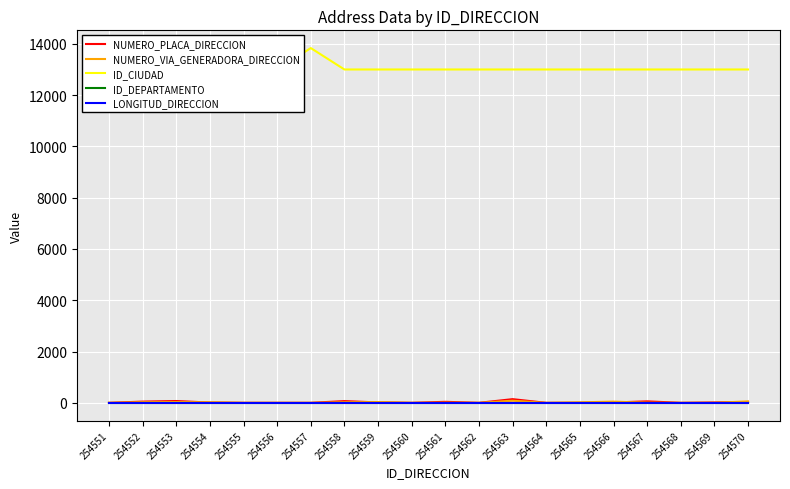

At 254560, list the series in order from largest to smallest.

ID_CIUDAD, ID_DEPARTAMENTO, NUMERO_PLACA_DIRECCION, NUMERO_VIA_GENERADORA_DIRECCION, LONGITUD_DIRECCION